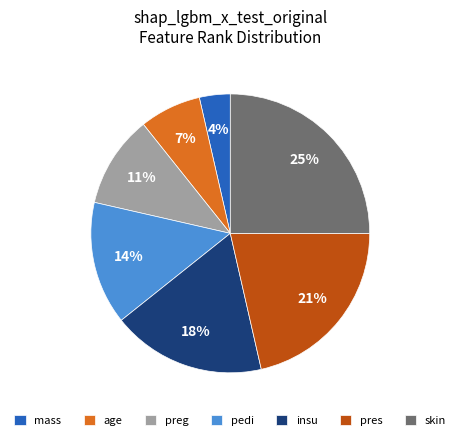

What percentage is the skin slice, to the nearest percent?

25%